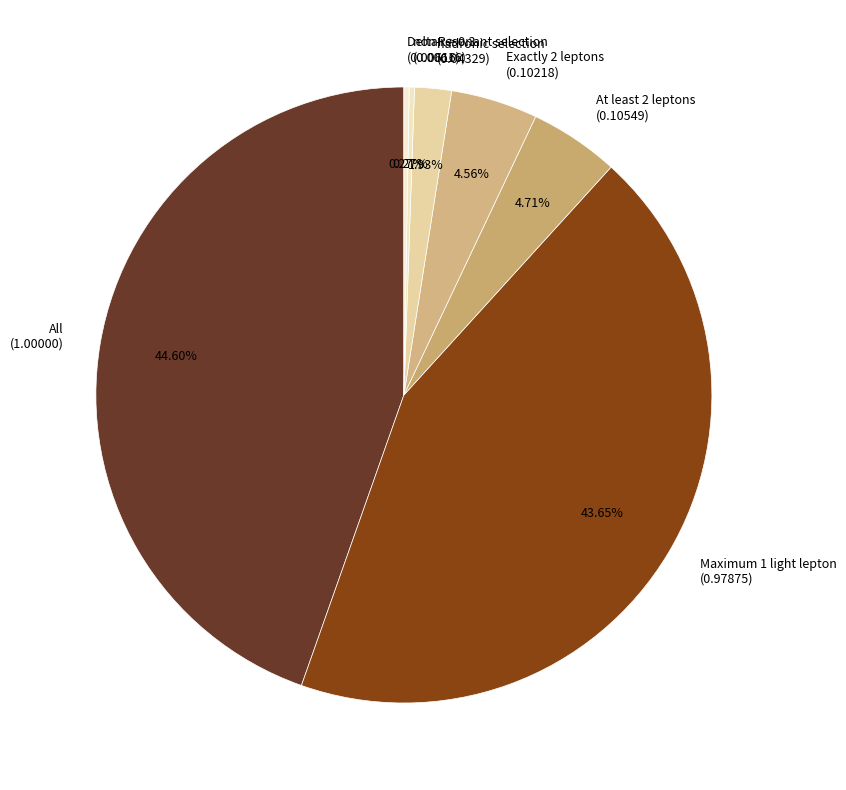

To the nearest percent, what is the average slice percentage?

14%